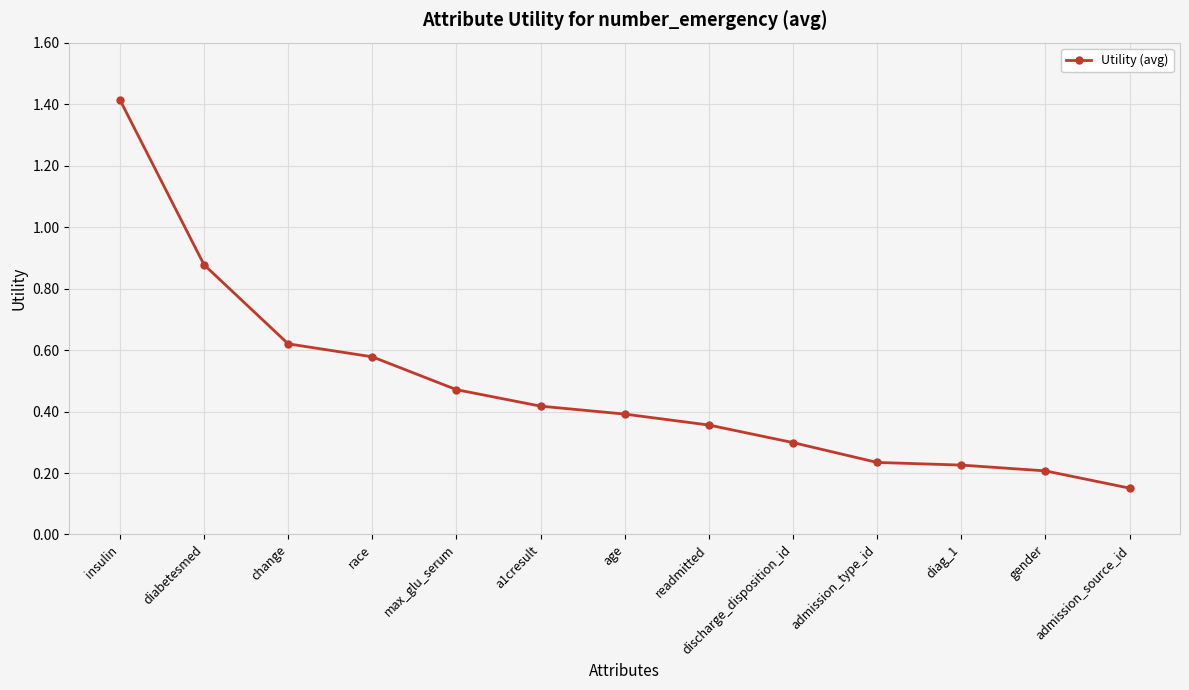

What is the difference between the maximum and minimum values?

1.3